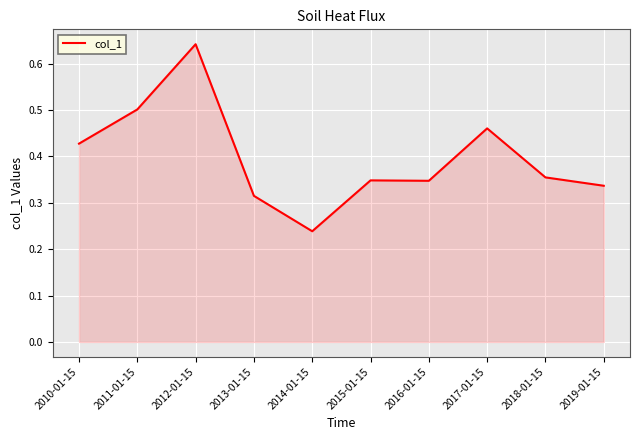

The chart shows a value of 0.1 at 2010-01-15. True or false?

False